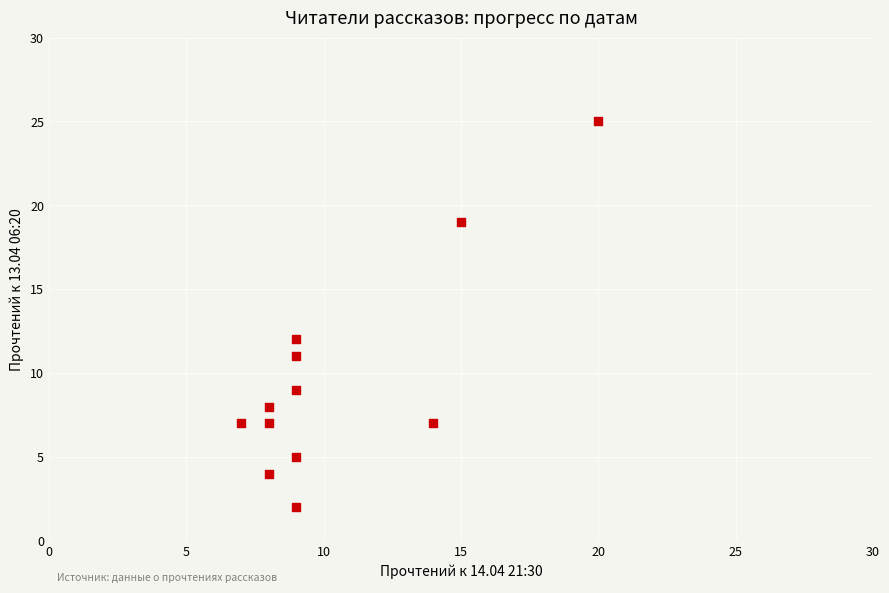

What is the range of Y values (max minus min)?

23